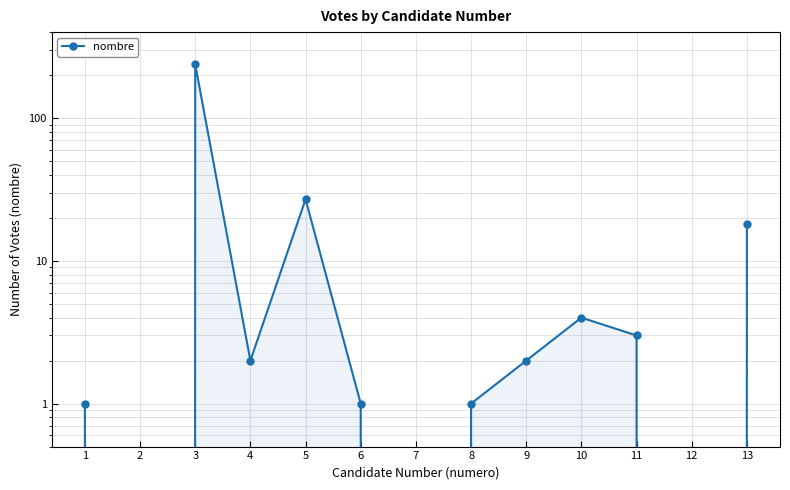

What is the difference between the second highest and minimum values?

27